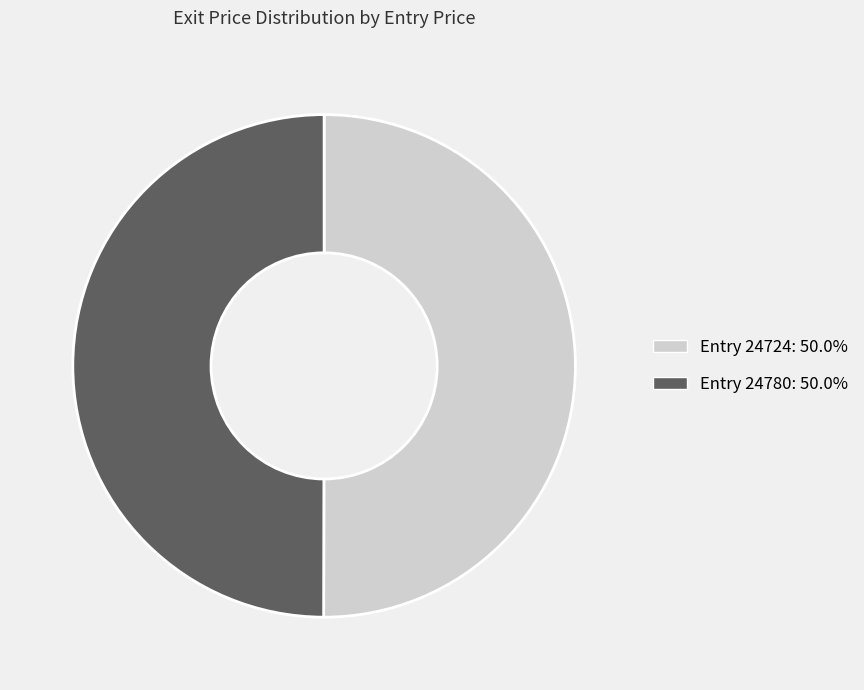

How many slices are in this pie chart?

2